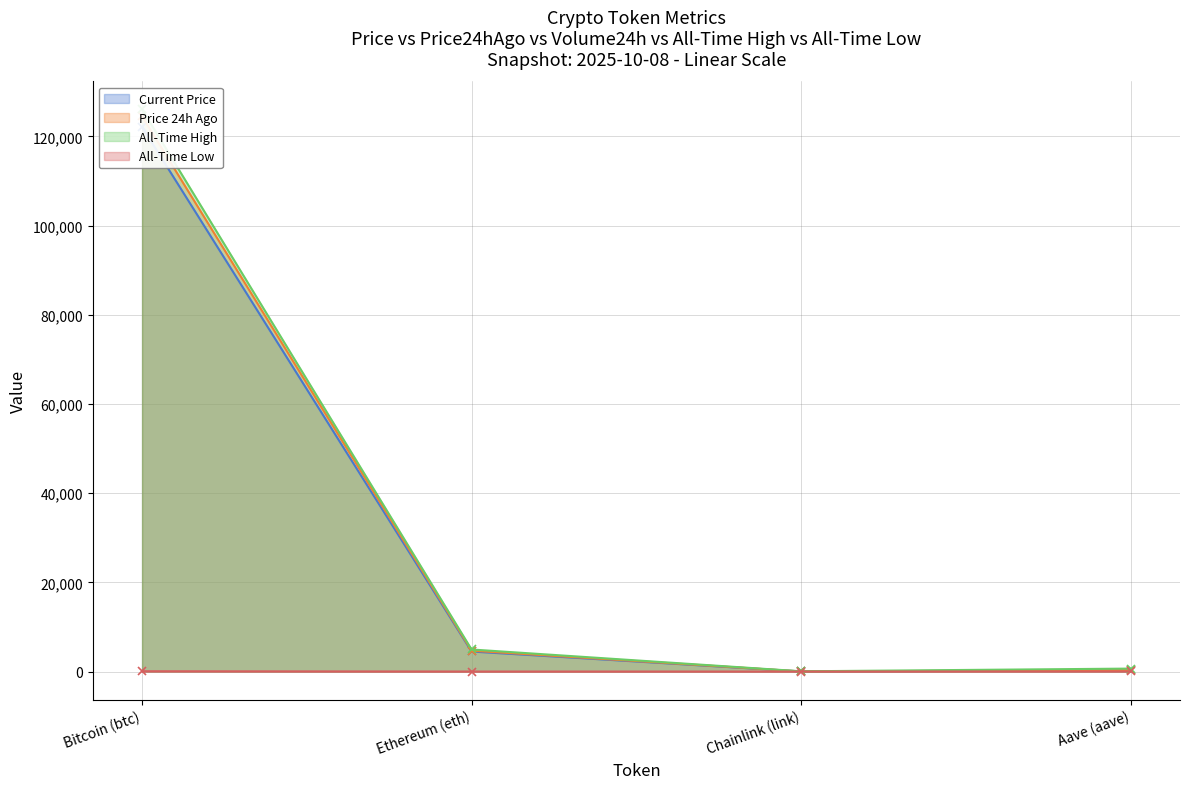

What is the approximate value of price at Bitcoin (btc)?

122115.0